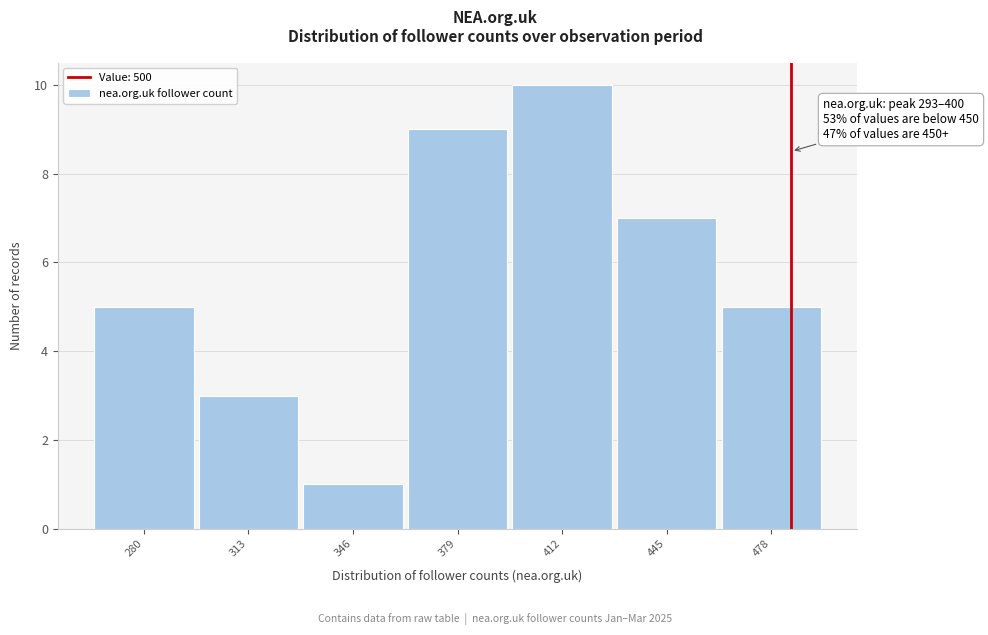

Reading right to left, list all the values displayed in this chart.

5	7	10	9	1	3	5